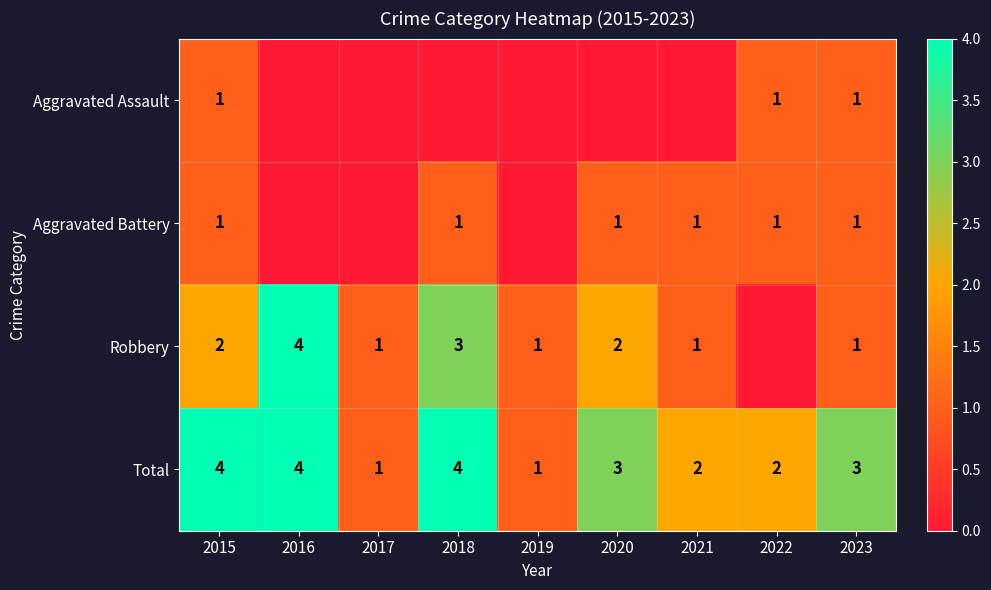

How many data points in Total are less than 3?

4